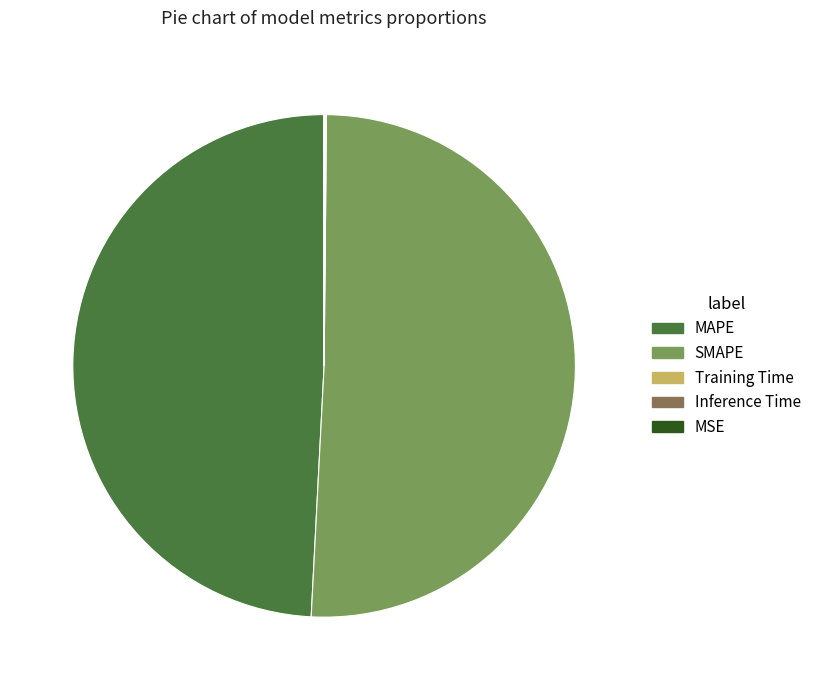

What is the majority slice?

SMAPE